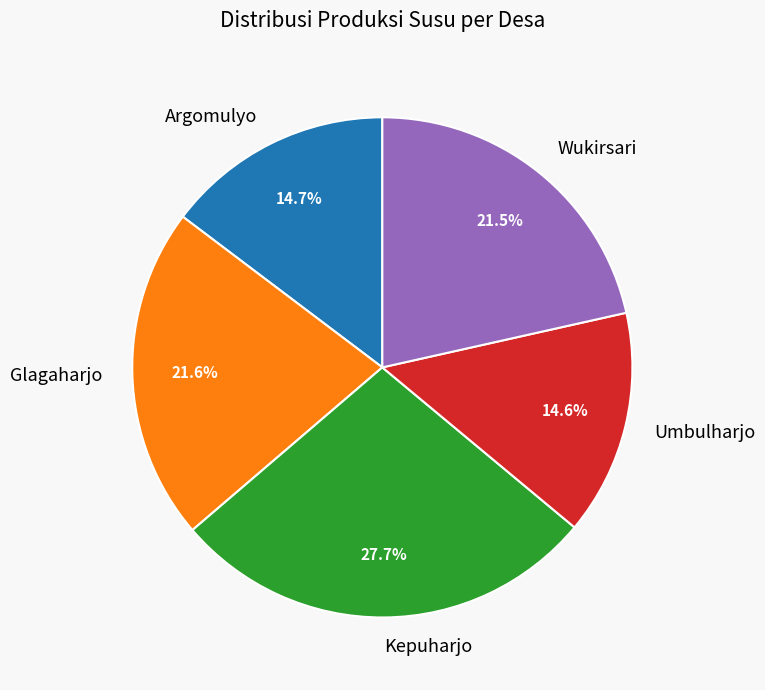

What is the largest slice in the pie chart?

Kepuharjo